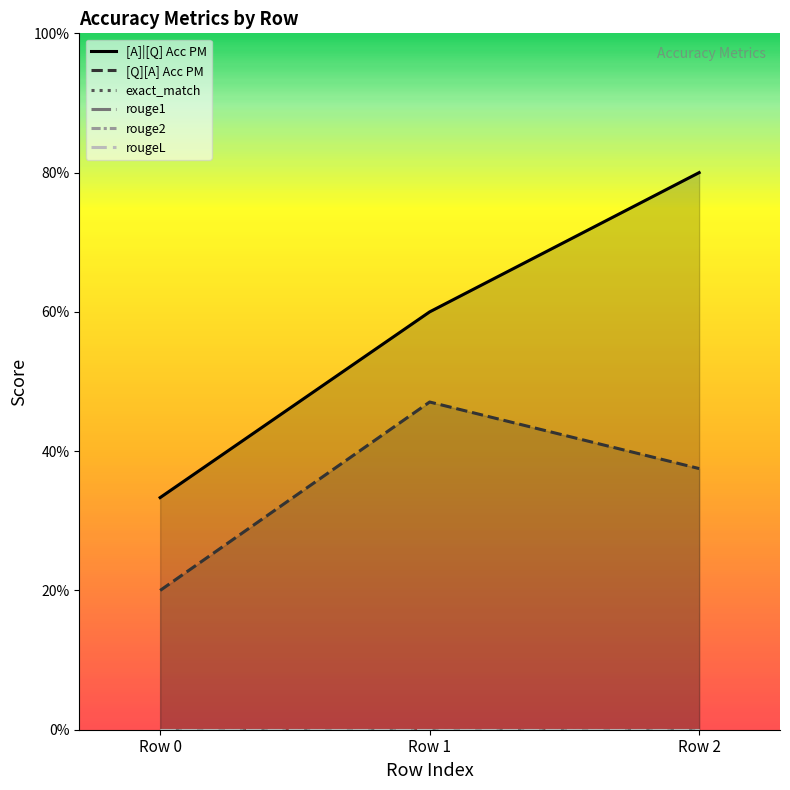

Which label corresponds to the smallest value in the chart?

Row 0